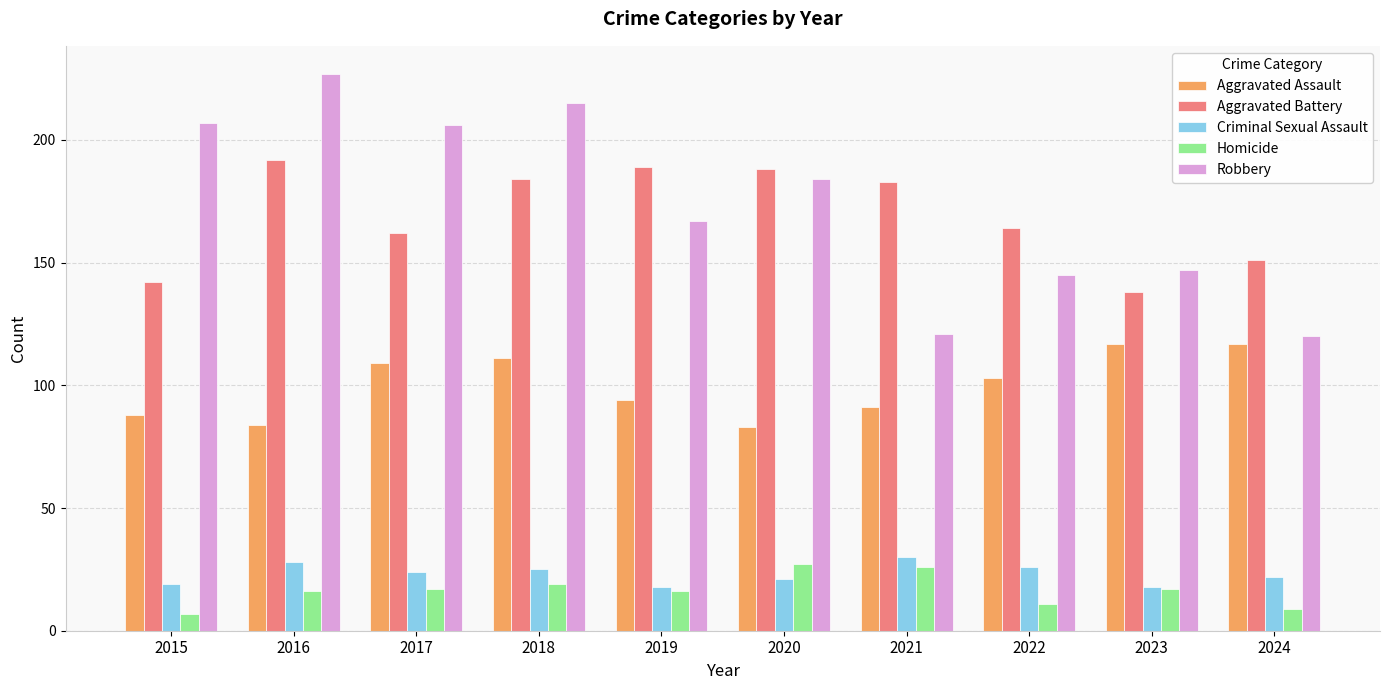

What is the average value of the Aggravated Assault series?

100